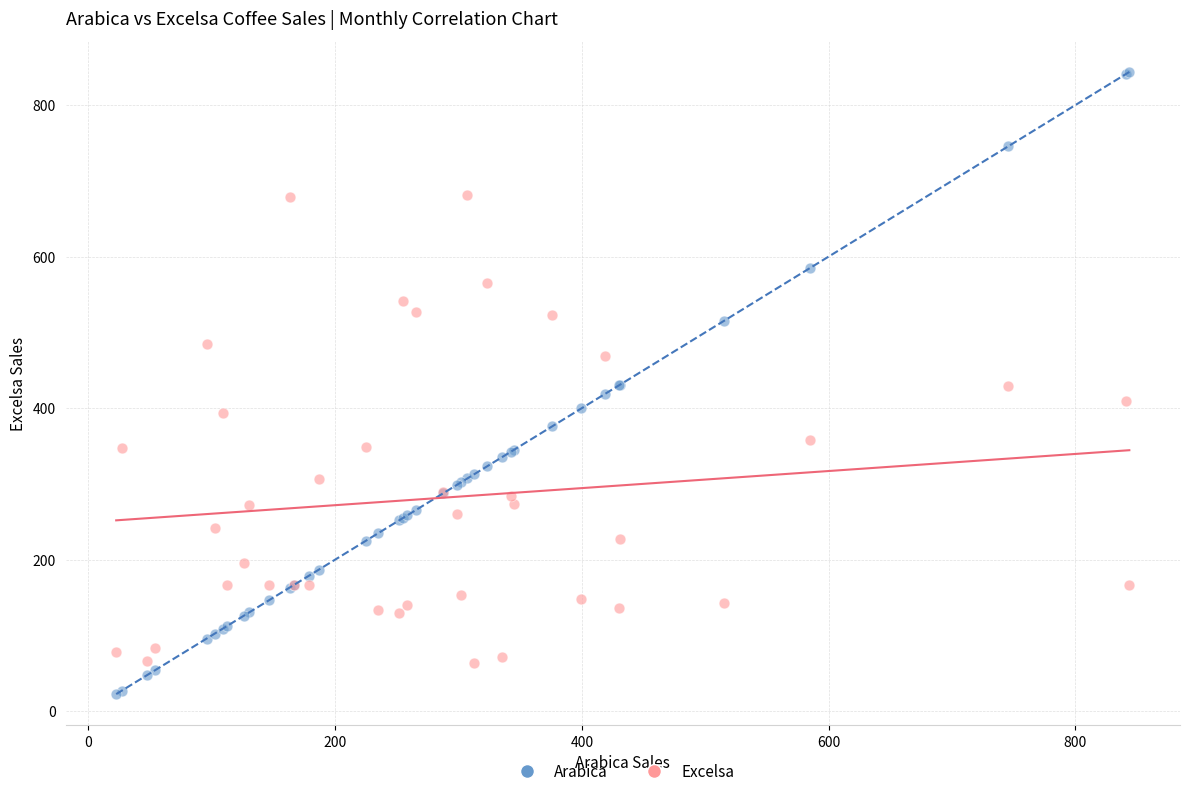

Which series reaches the minimum Y coordinate?

Arabica